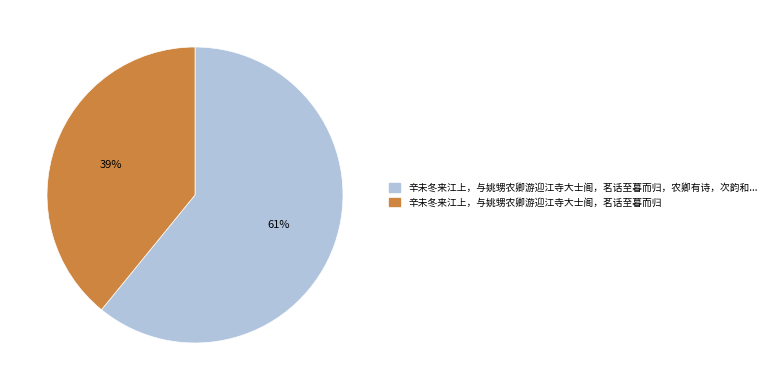

To the nearest percent, what is the difference between the largest and smallest slice percentages?

22%